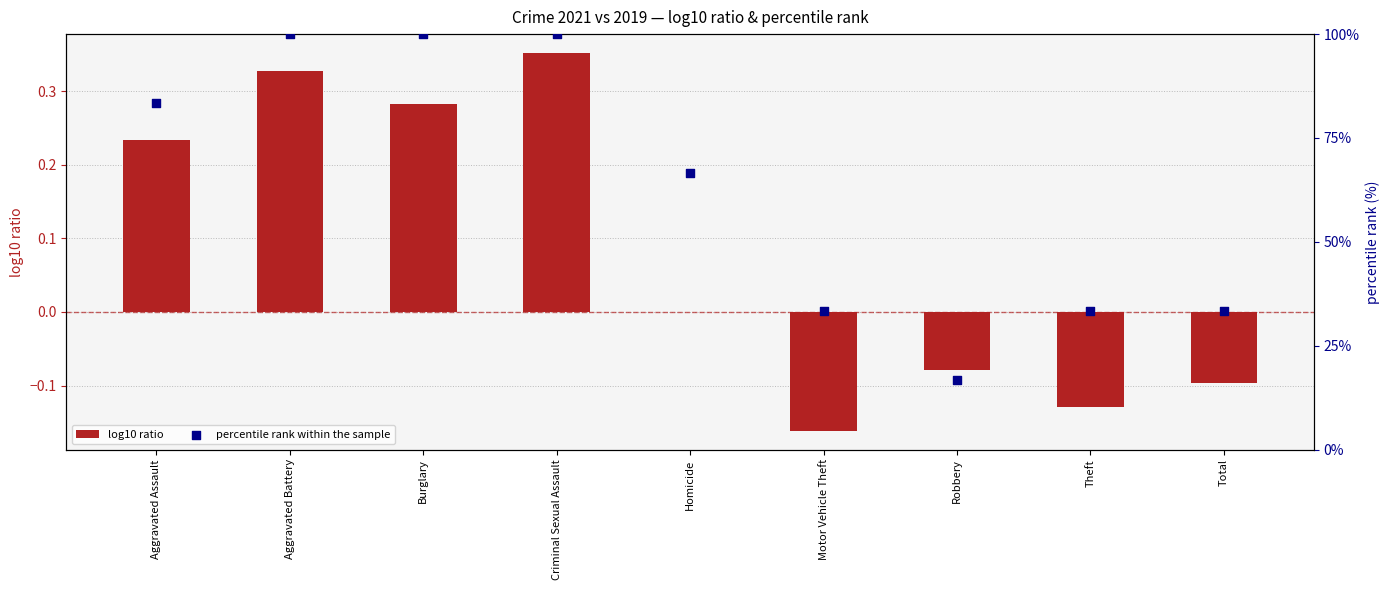

Which series contains the lowest Y value?

log10 ratio